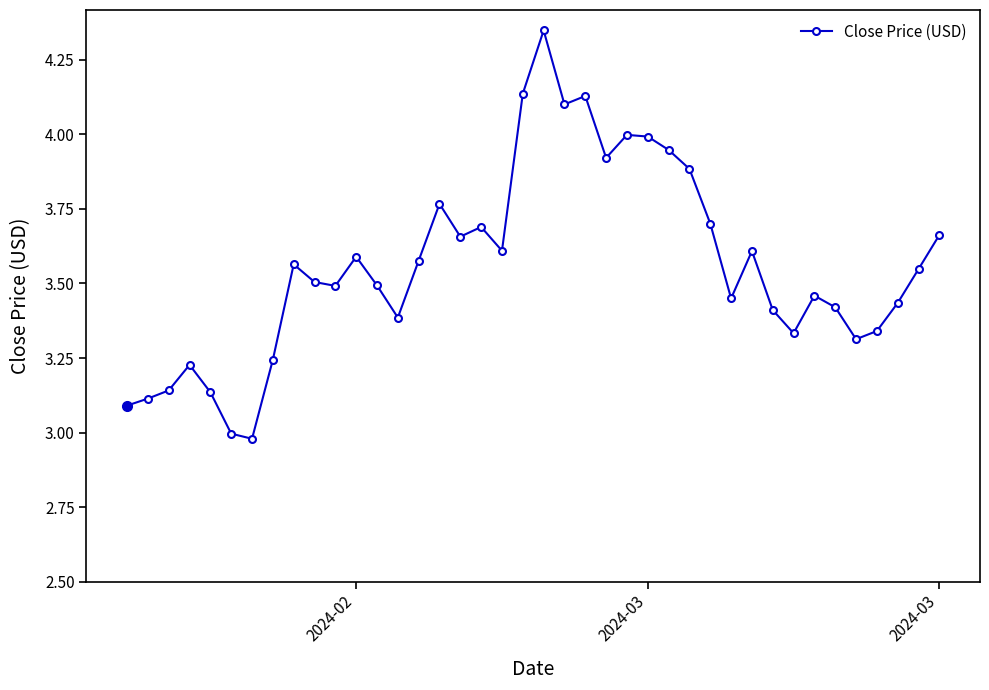

How many points are lower than both their immediate neighbors (excluding endpoints)?

10